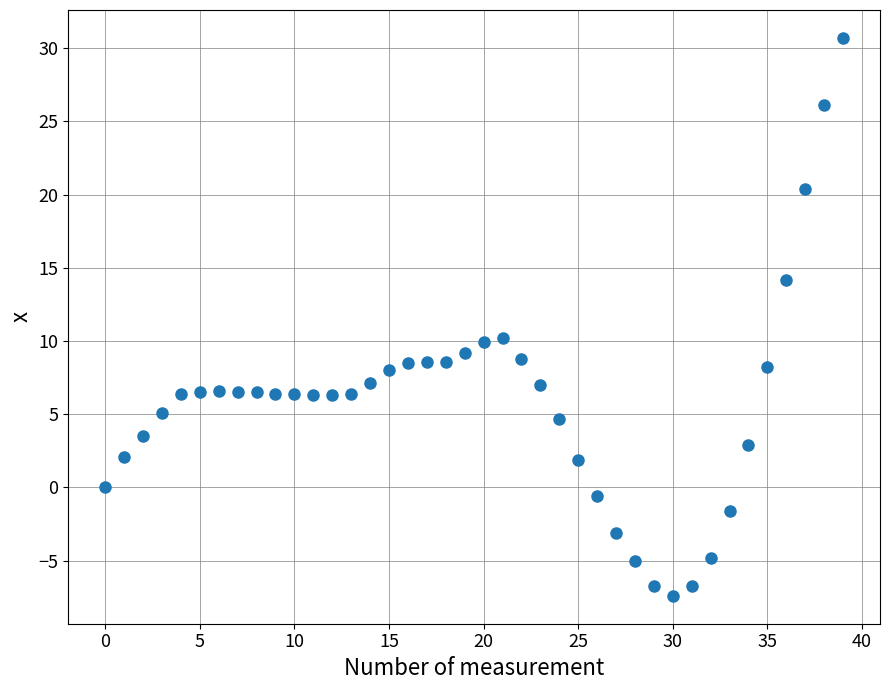

What is the range of Y values (max minus min)?

38.1